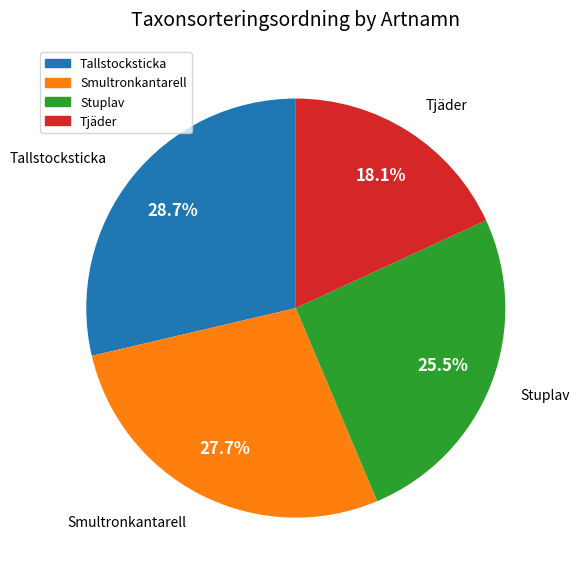

Combined, what portion of the pie is Stuplav and Smultronkantarell?

53.2%